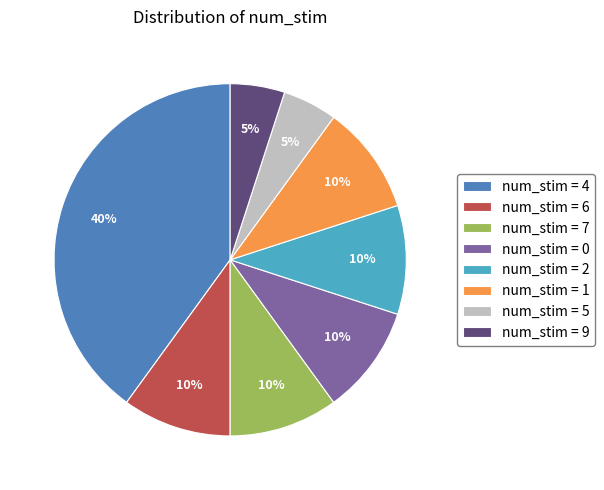

Do num_stim = 2 and num_stim = 1 together represent more than half of the pie?

No